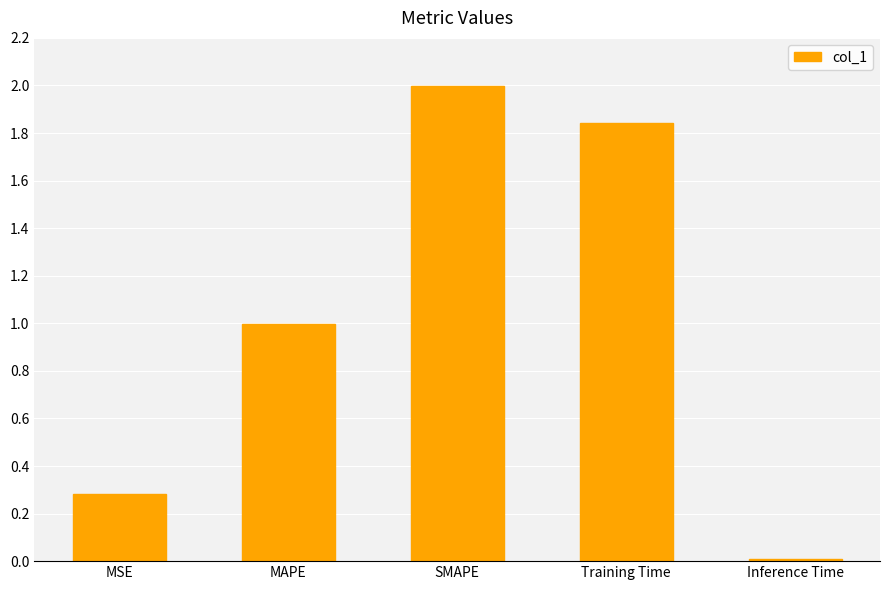

Are the bars horizontal?

No